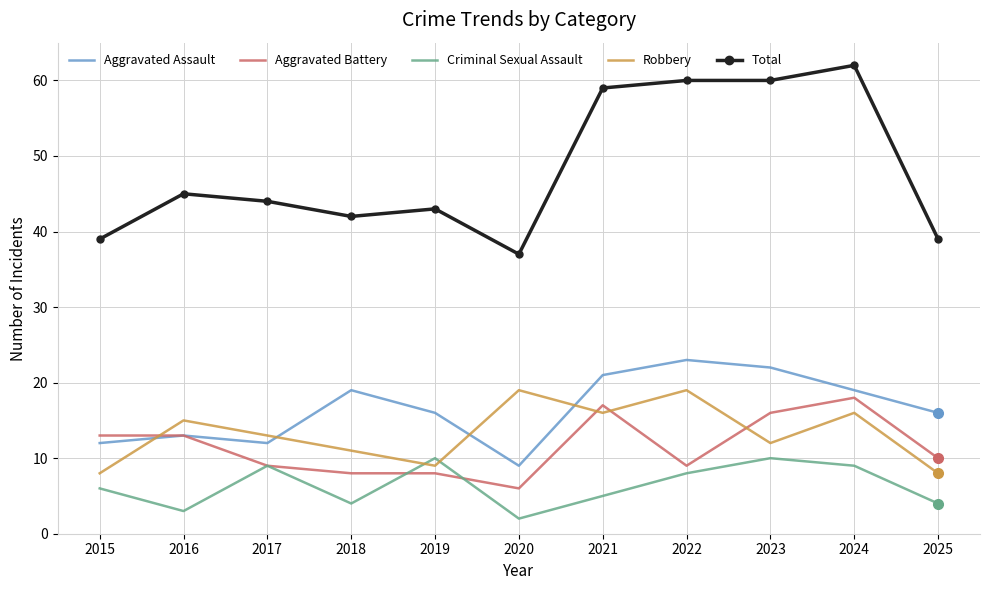

Which category has the lowest value across all series?

2020